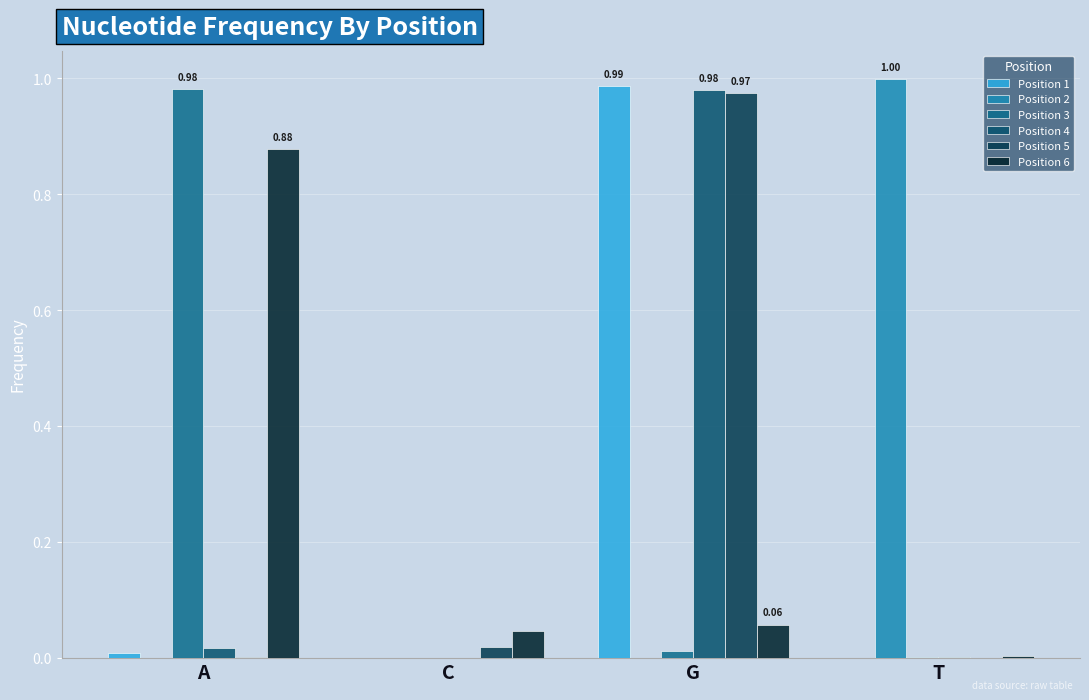

What is the spread (max minus min) of values at G?

1.0